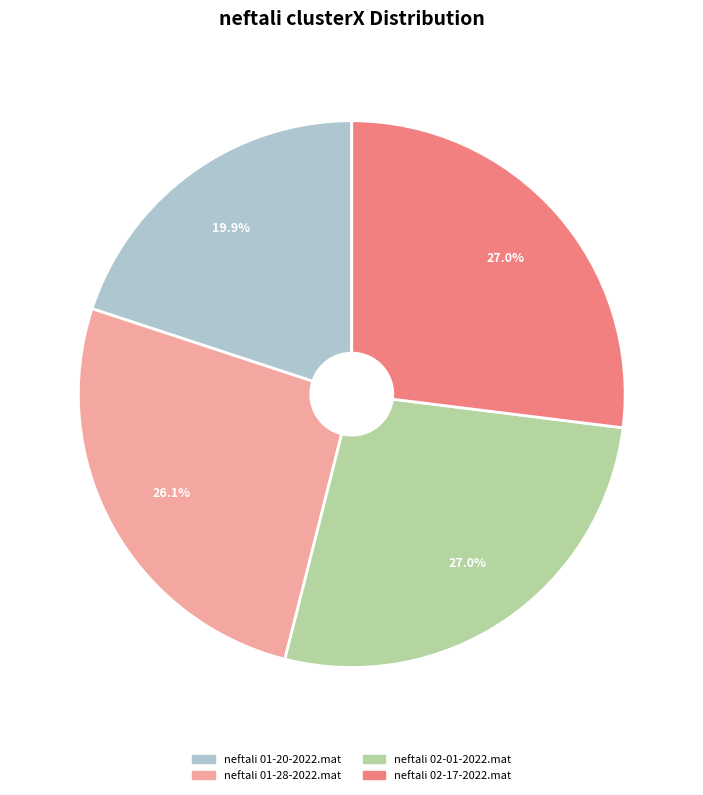

What percentage is the neftali 01-20-2022.mat slice, to the nearest percent?

20%